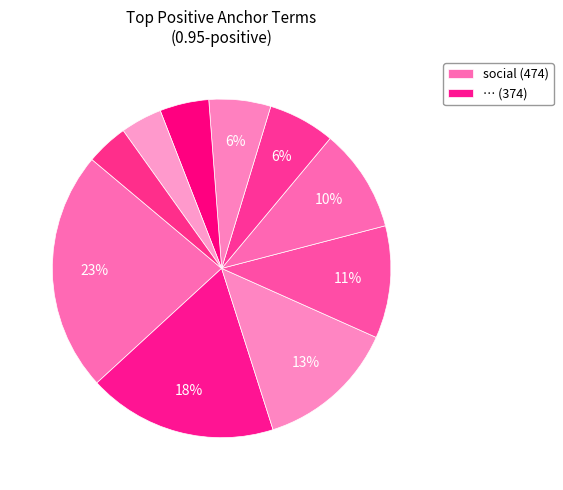

To the nearest percent, what is the average slice percentage?

10%